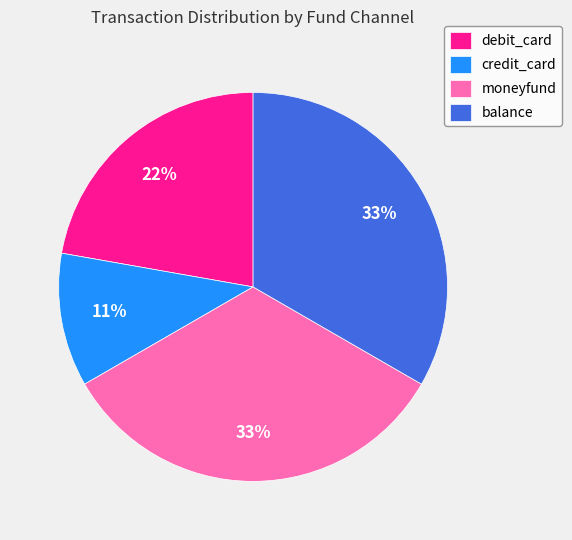

The moneyfund slice represents 27% of the pie. True or false?

False